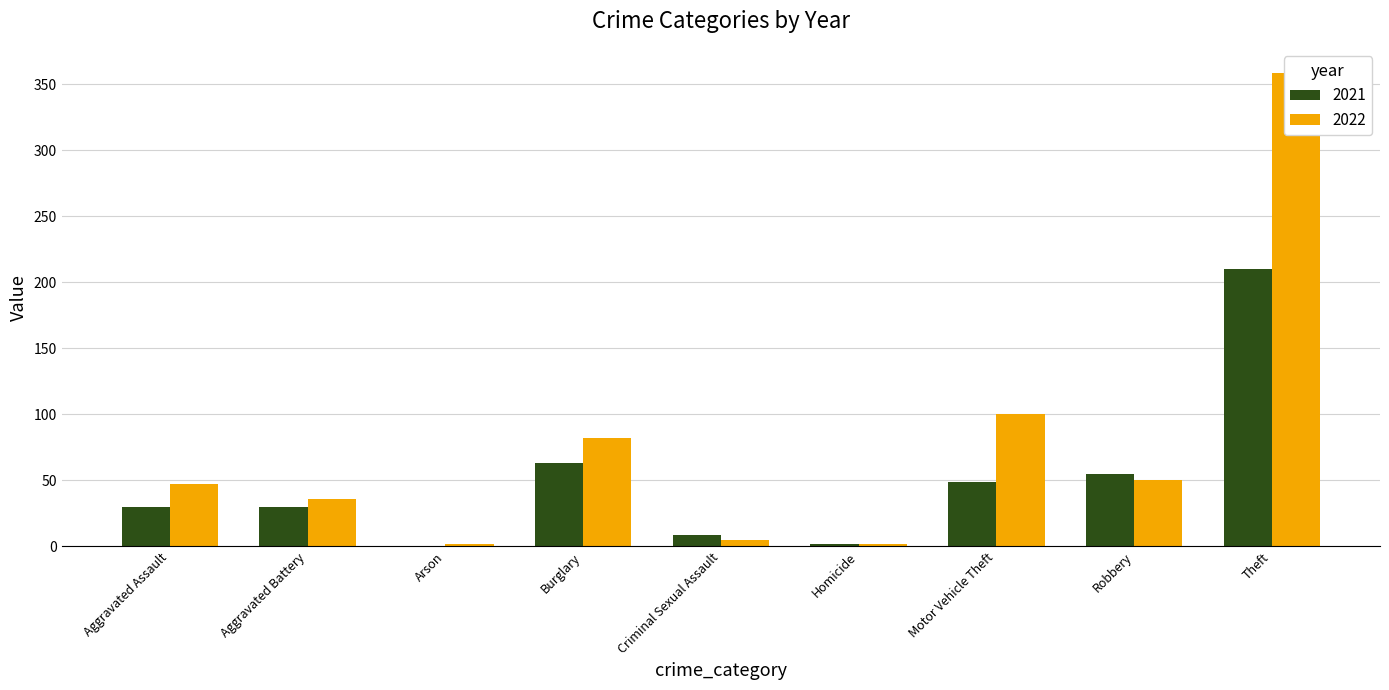

At how many categories does at least one series exceed 54?

4